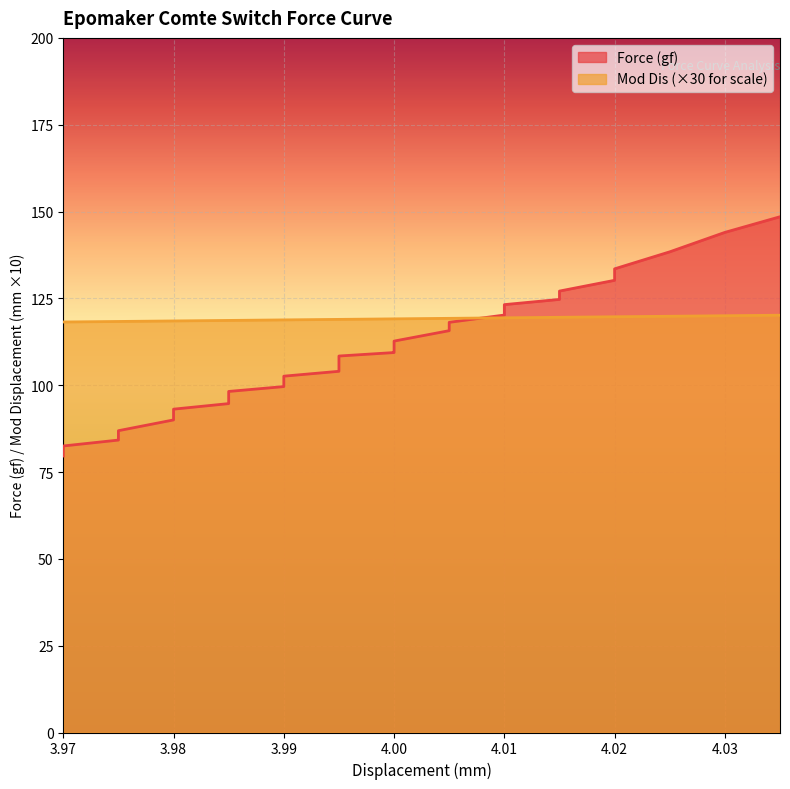

How many data points in Mod Dis (mm) are above 119?

19